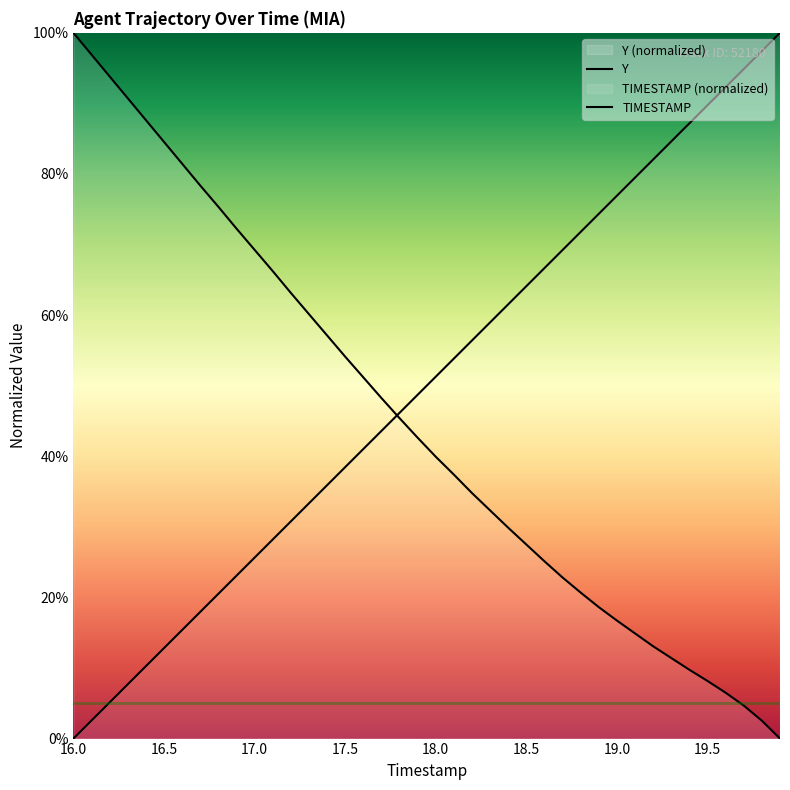

What are all the series names shown in the legend?

Y, TIMESTAMP